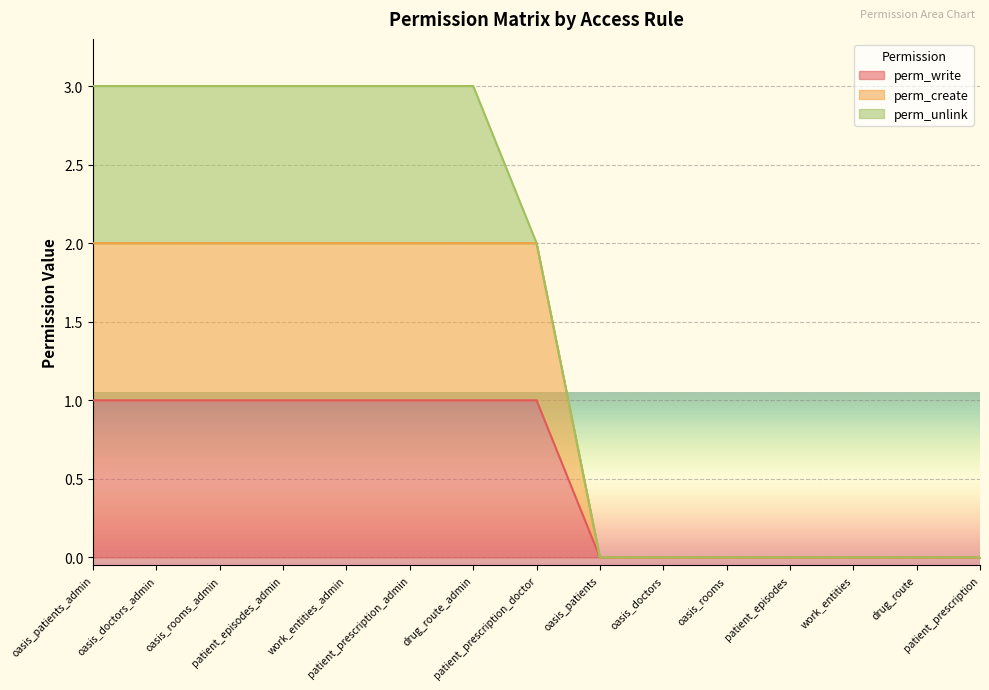

Count the perm_create values in the range 0 to 2.

15